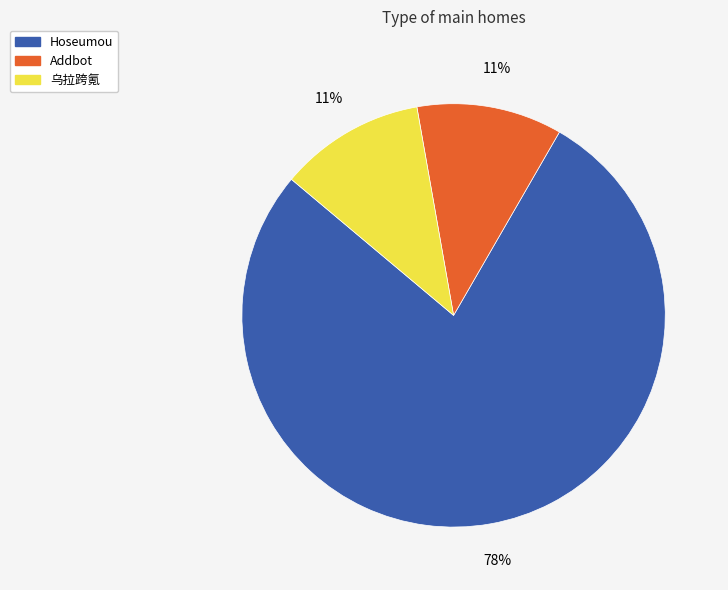

To the nearest percent, what is the combined percentage of Addbot and 乌拉跨氪?

22%